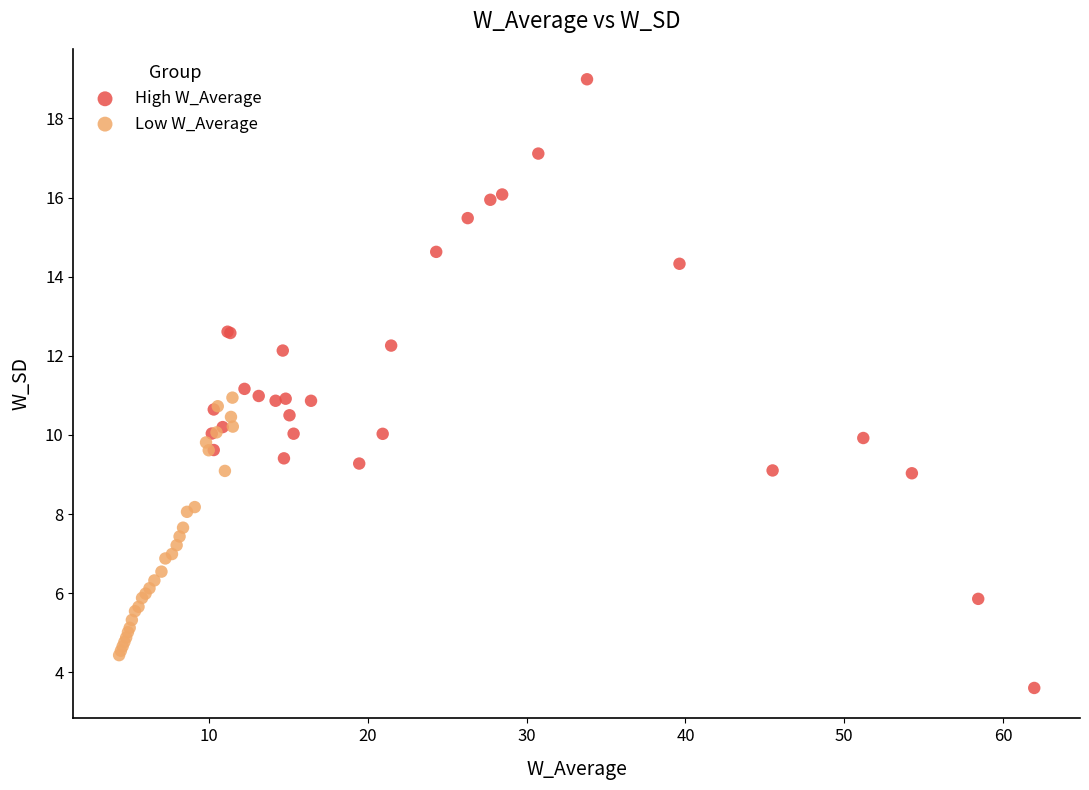

Which series has the largest Y range (max minus min)?

High W_Average